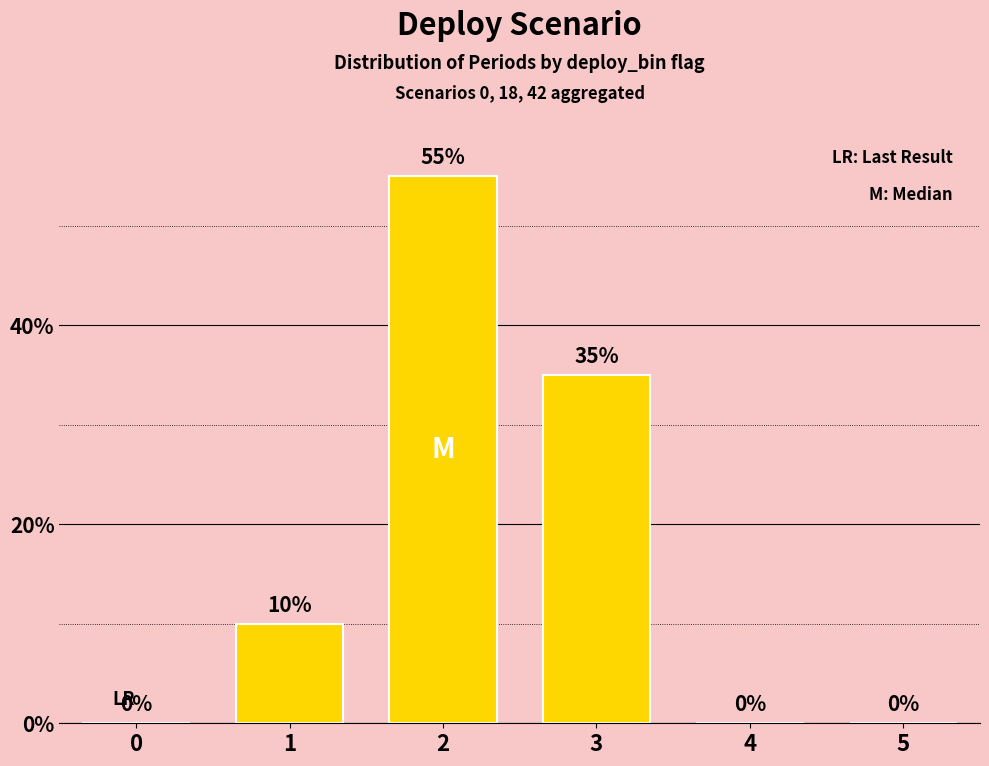

Reading left to right, extract all data points from this chart.

0=0	1=10	2=55	3=35	4=0	5=0